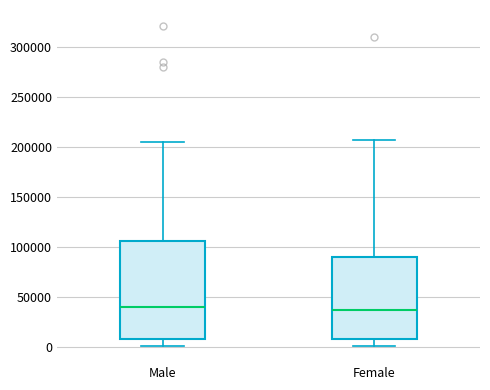

Which box is the tallest, from its lower edge to its upper edge?

Male